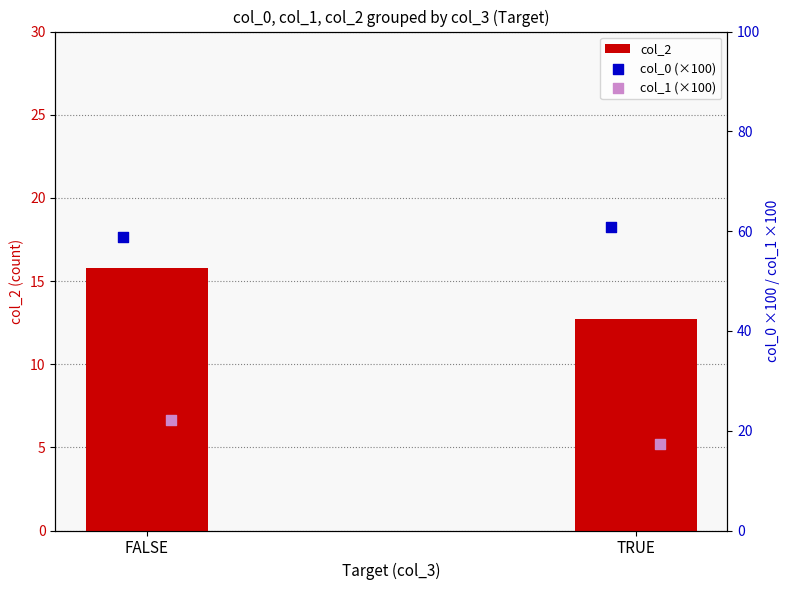

Which series has the largest total across all categories?

col_0 (×100)